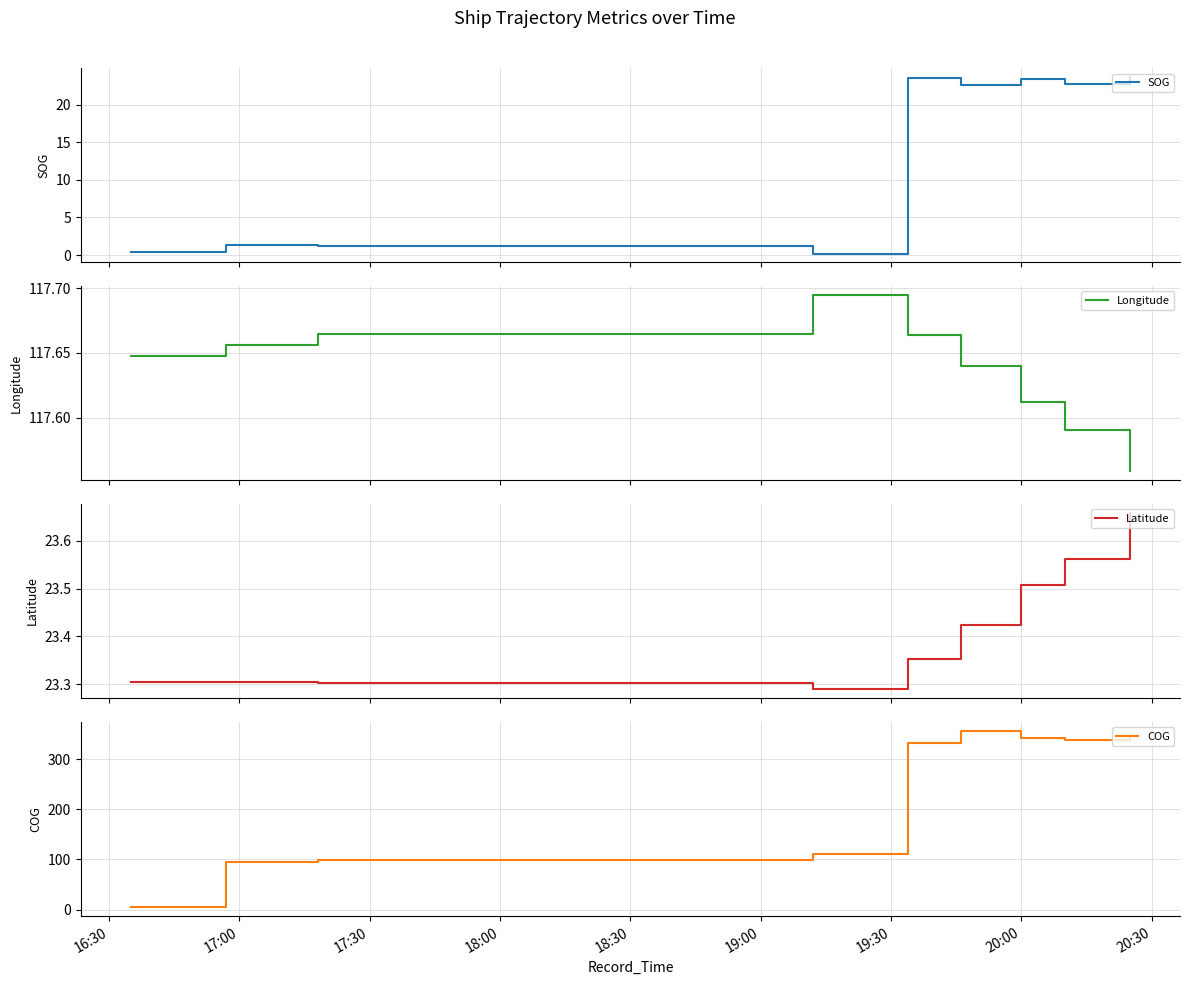

What is the highest value of the SOG series?

23.7